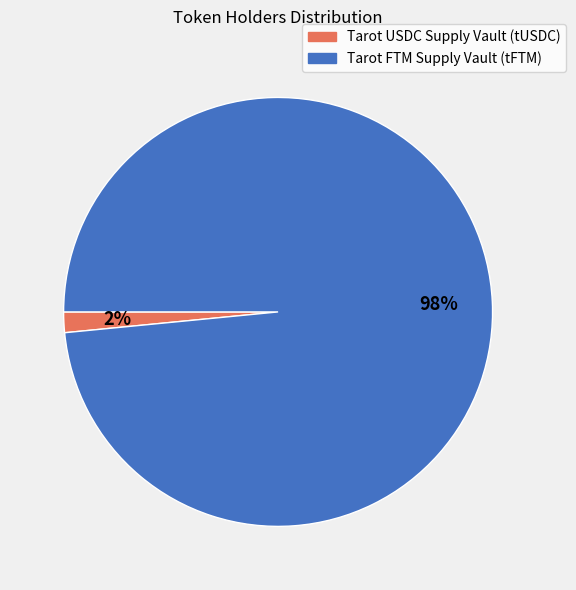

Which has a higher value, Tarot FTM Supply Vault (tFTM) or Tarot USDC Supply Vault (tUSDC)?

Tarot FTM Supply Vault (tFTM)